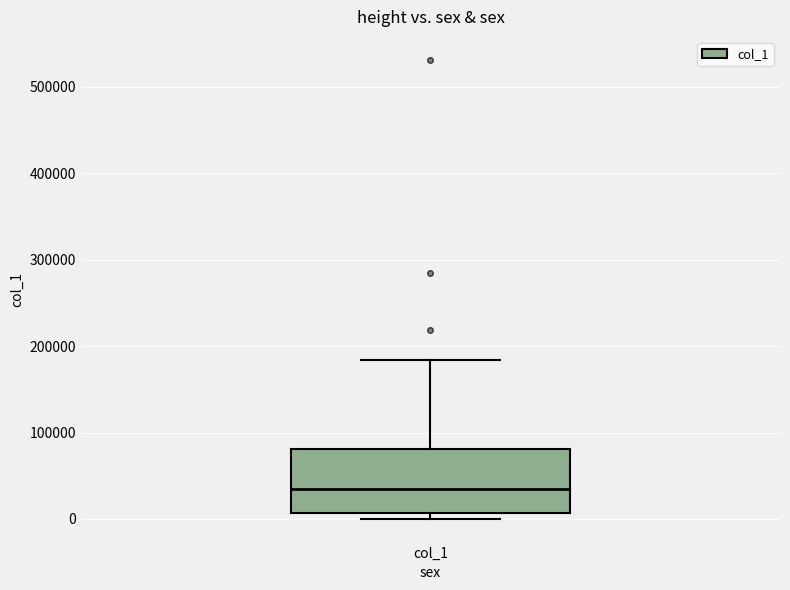

Transcribe this box plot: give where the median line is, the range the box spans, and where the two whiskers end, as read against the y-axis. The values are not printed on the chart, so give them approximately, as read against the axis.

median 40000, box 10000 to 80000, whiskers 0 to 180000